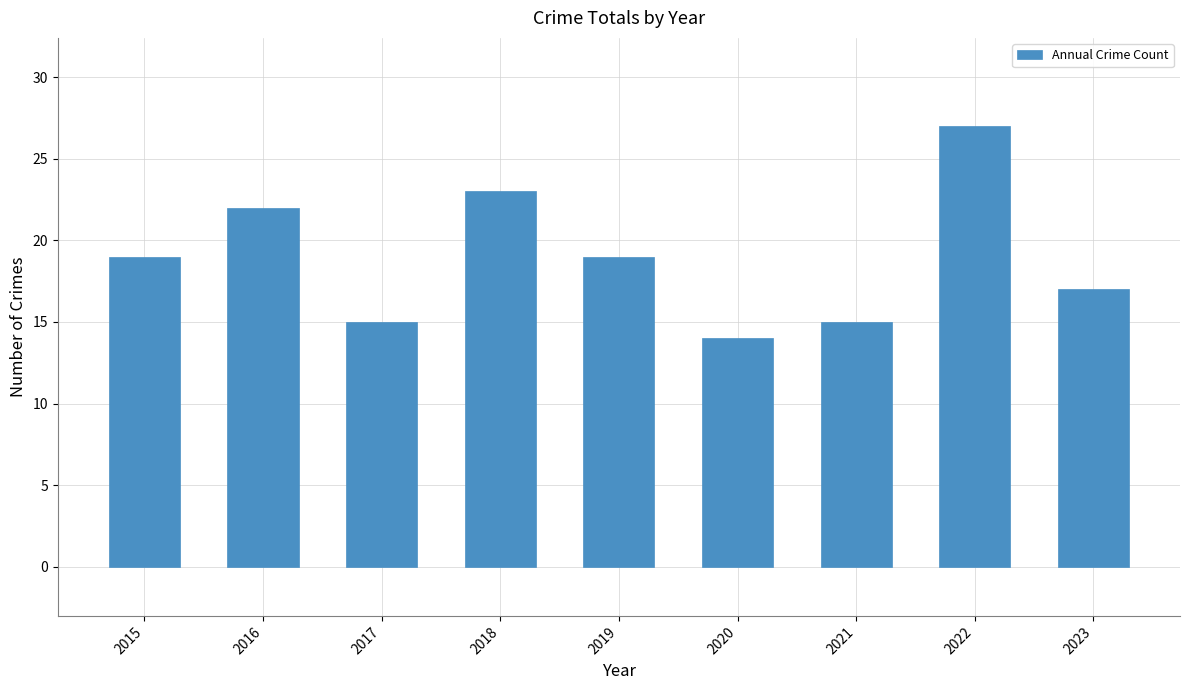

What is the average value?

19